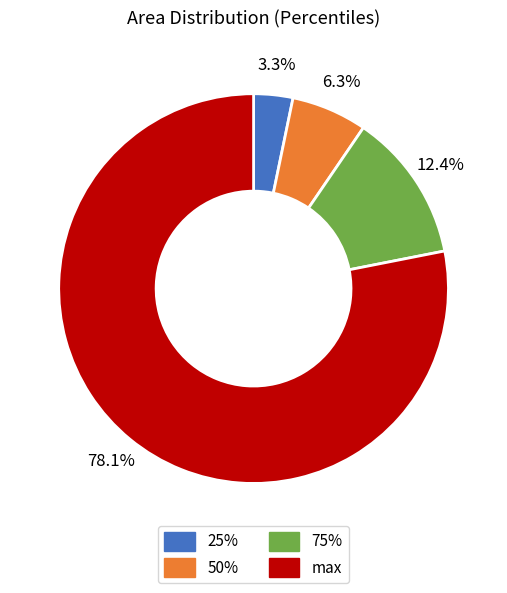

What percentage is the 50% slice, to the nearest percent?

6%